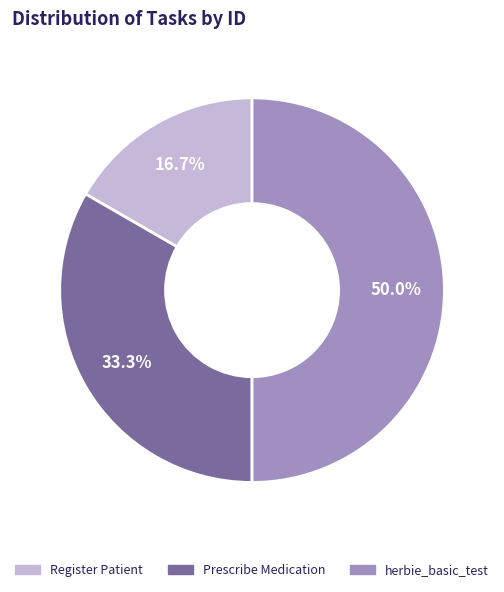

What is the largest slice in the pie chart?

herbie_basic_test